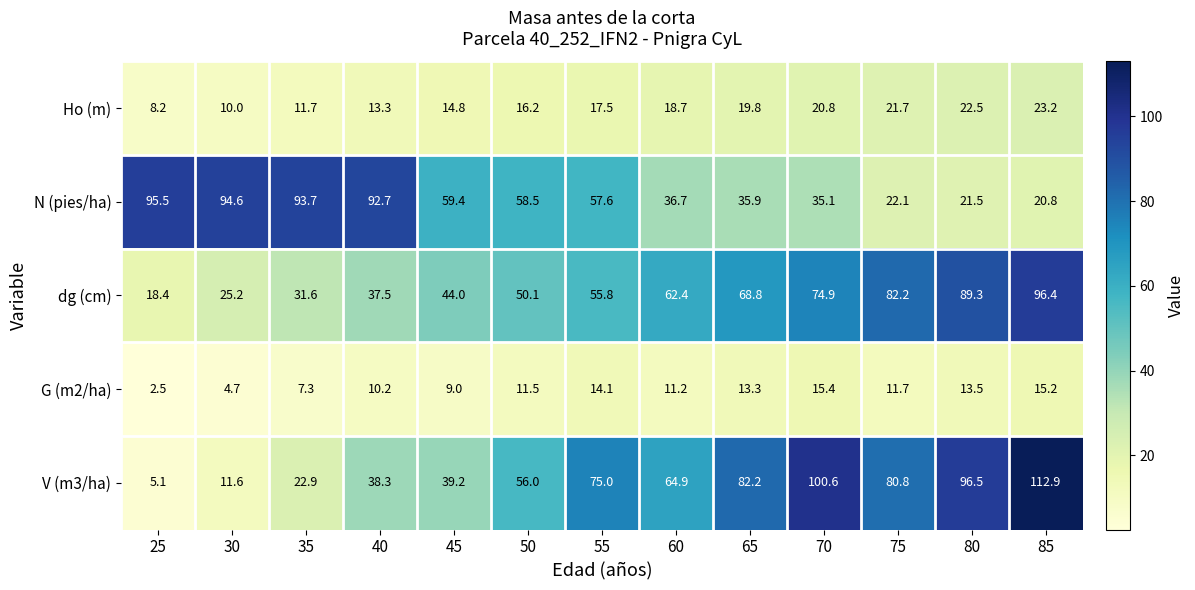

At which category is the sum across all series the highest?

85